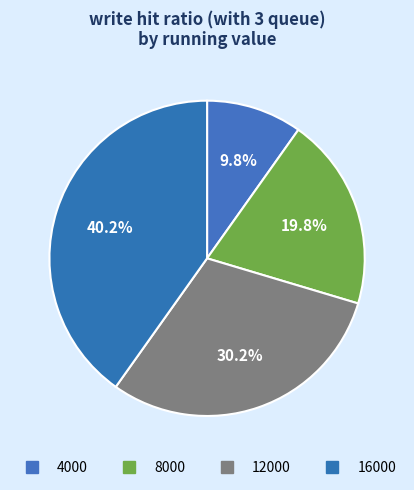

How many slices are in this pie chart?

4